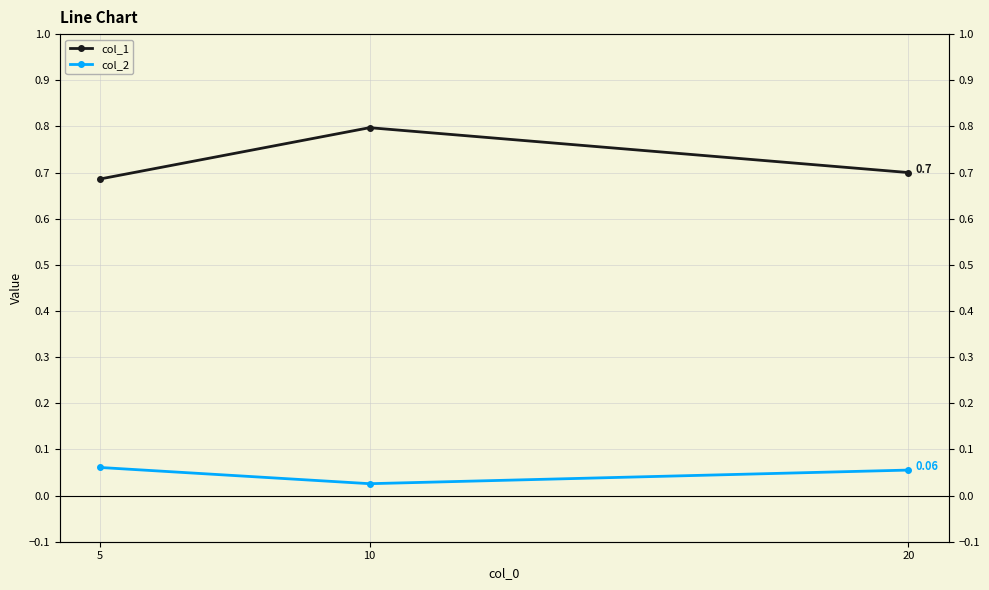

The col_1 series shows 0.7 at 20. True or false?

True